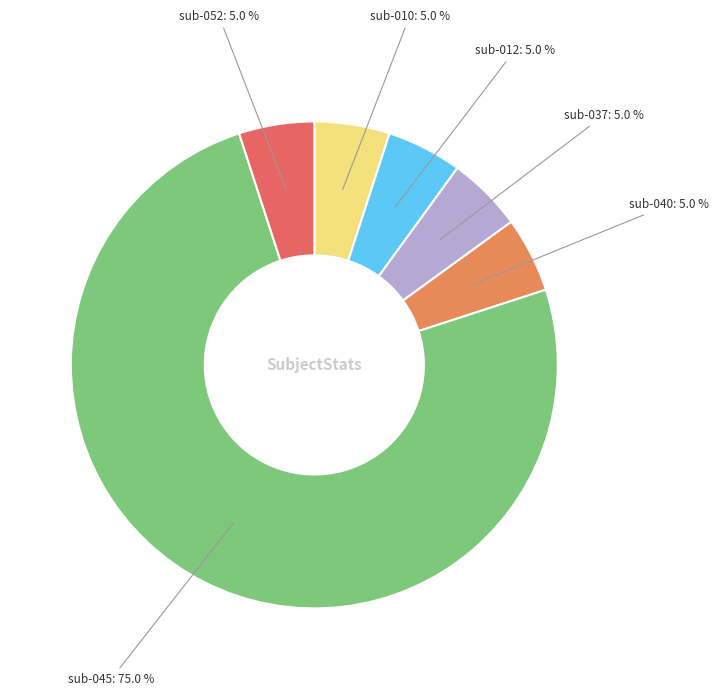

How many slices are in this pie chart?

6